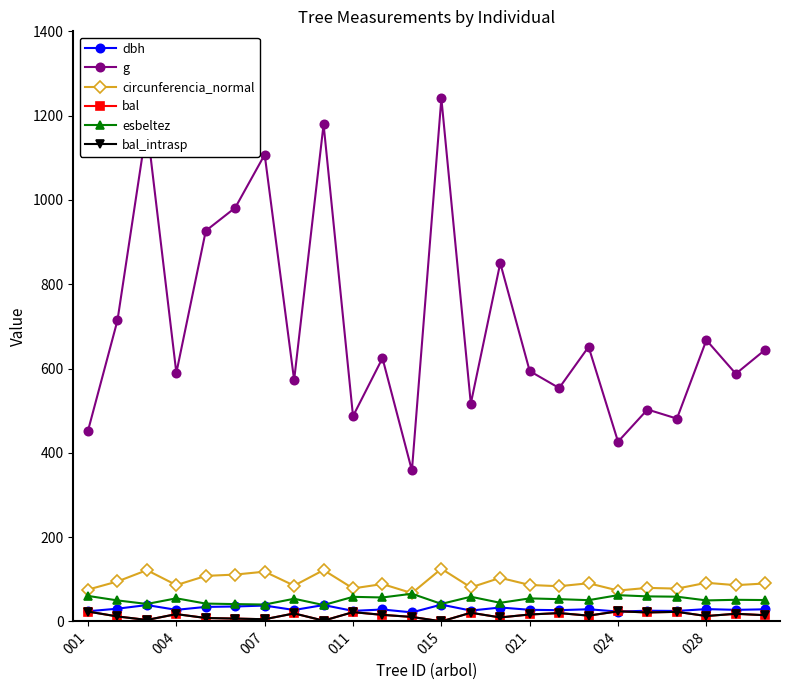

What is the sum of all bal values?

336.5